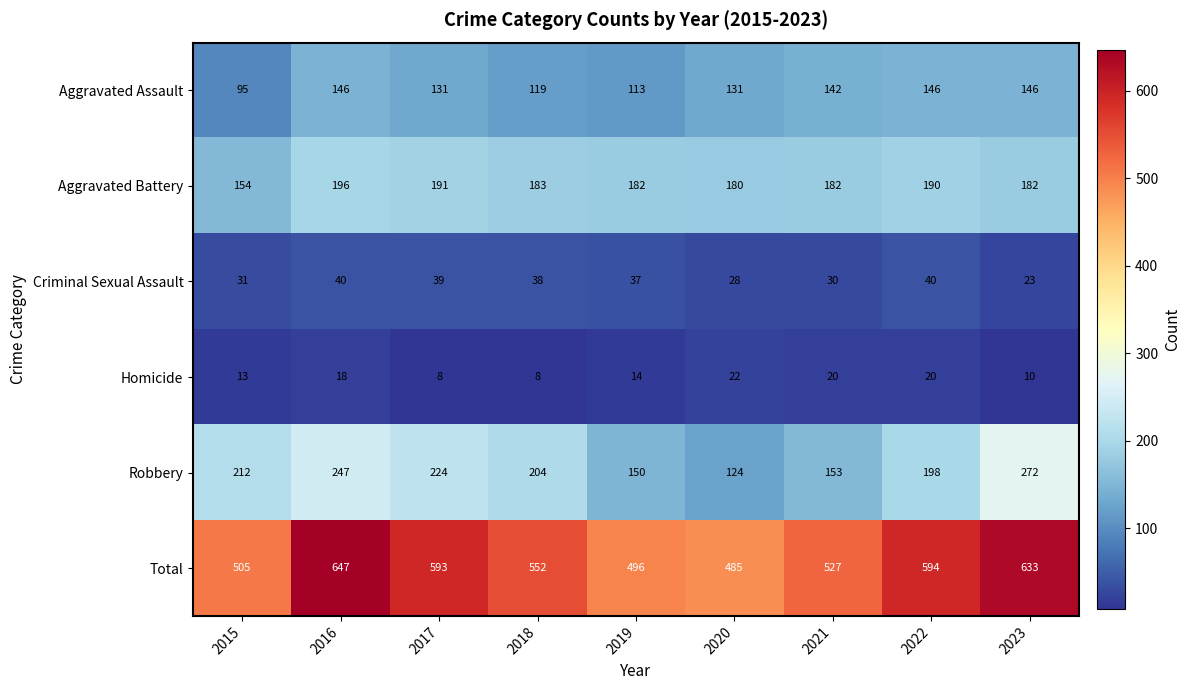

The value of Aggravated Assault at 2020 is 35. True or false?

False